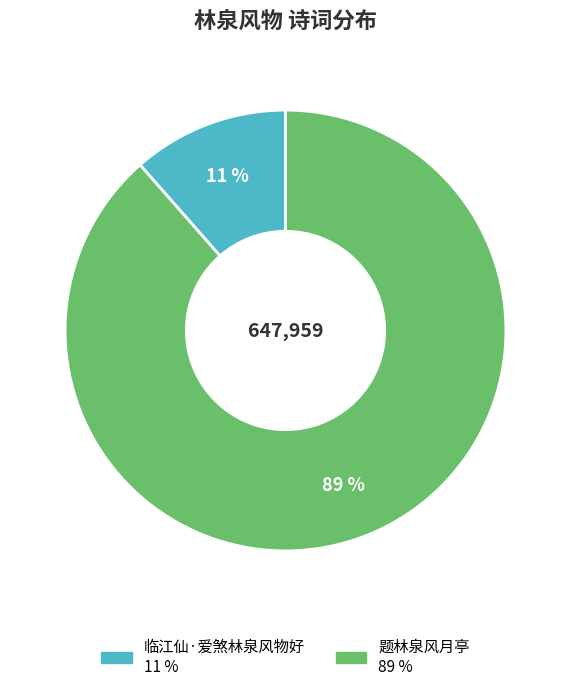

What percentage is the 题林泉风月亭 slice, to the nearest percent?

89%